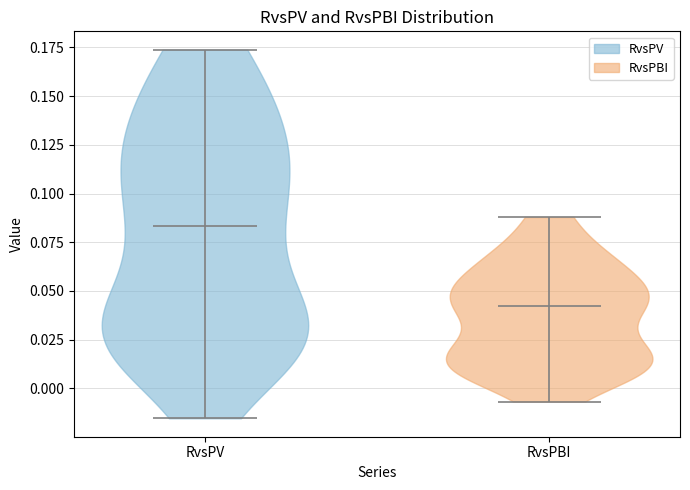

Where does the median line of the violin for RvsPV sit on the y-axis? The values are not printed on the chart, so give them approximately, as read against the axis.

0.085